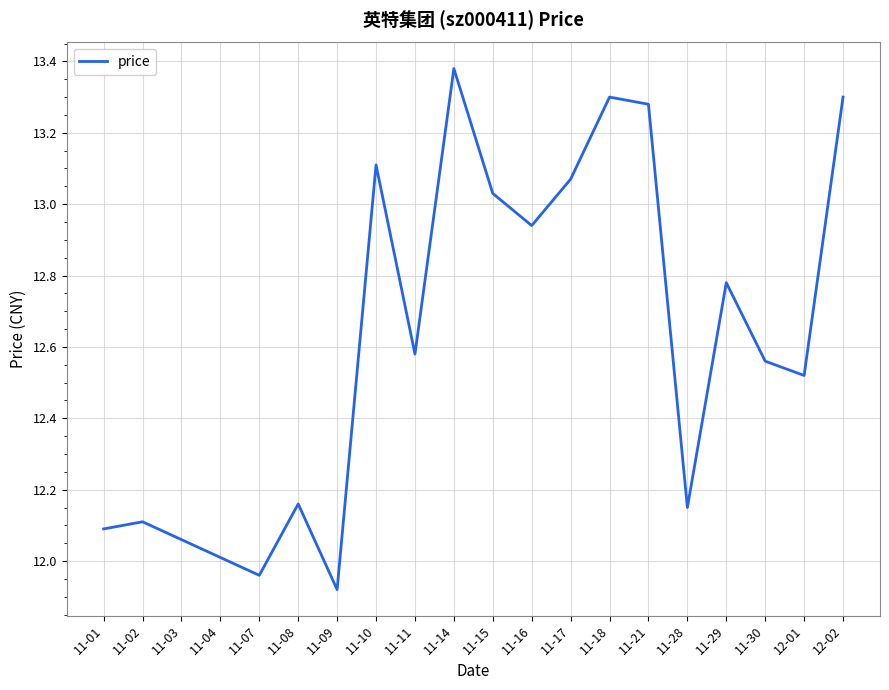

Between 11-04 and 11-29, which is larger?

11-29